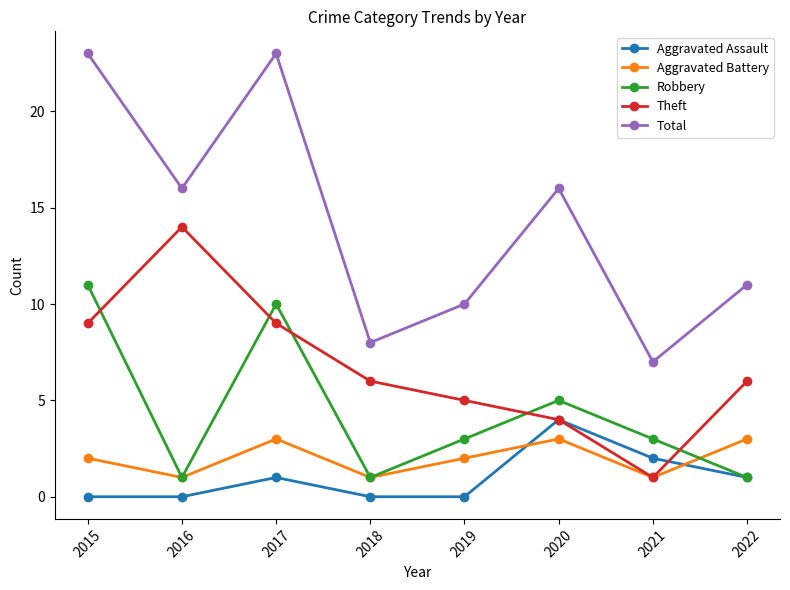

At how many categories does at least one series exceed 12?

4